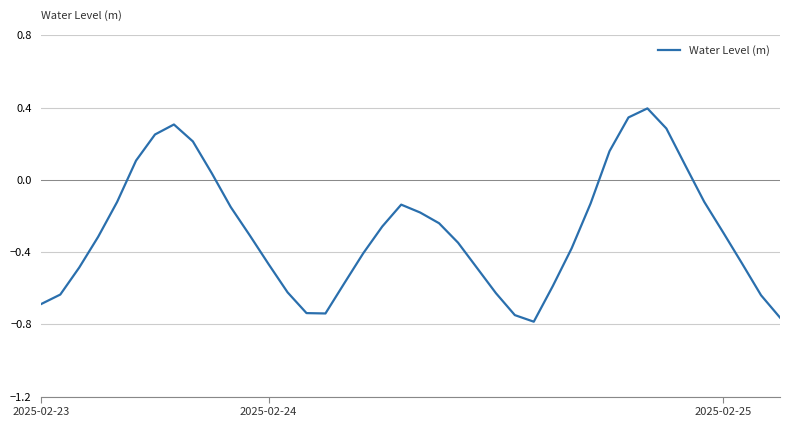

What is the maximum value shown in the chart?

0.4